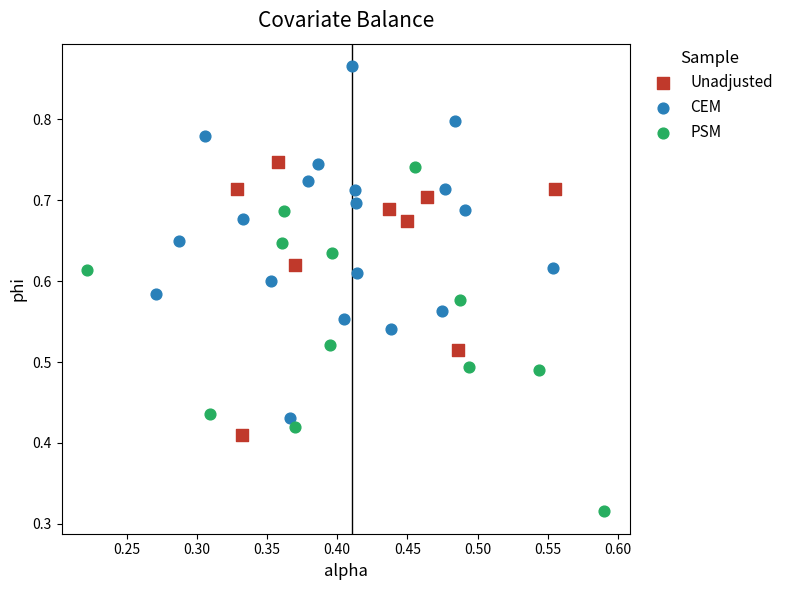

Which series contains the lowest Y value?

PSM